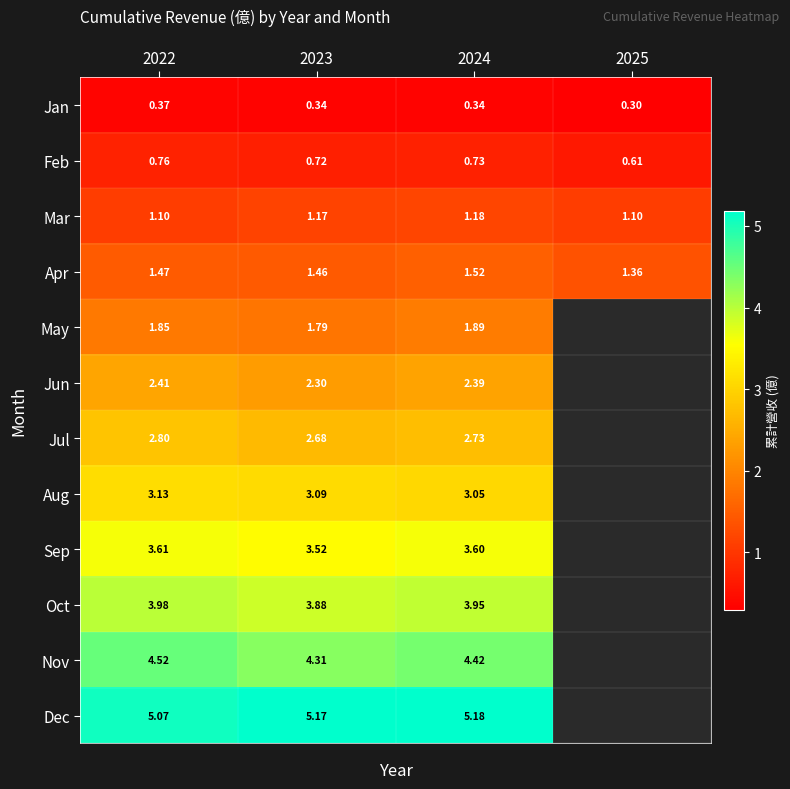

Is it true that Dec equals 5.2 at 2023?

True